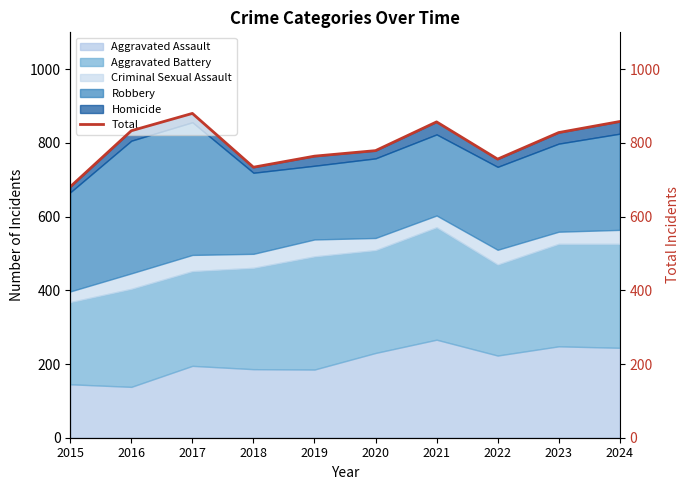

How many interior local valleys (lower than both neighbors) does the data have?

2